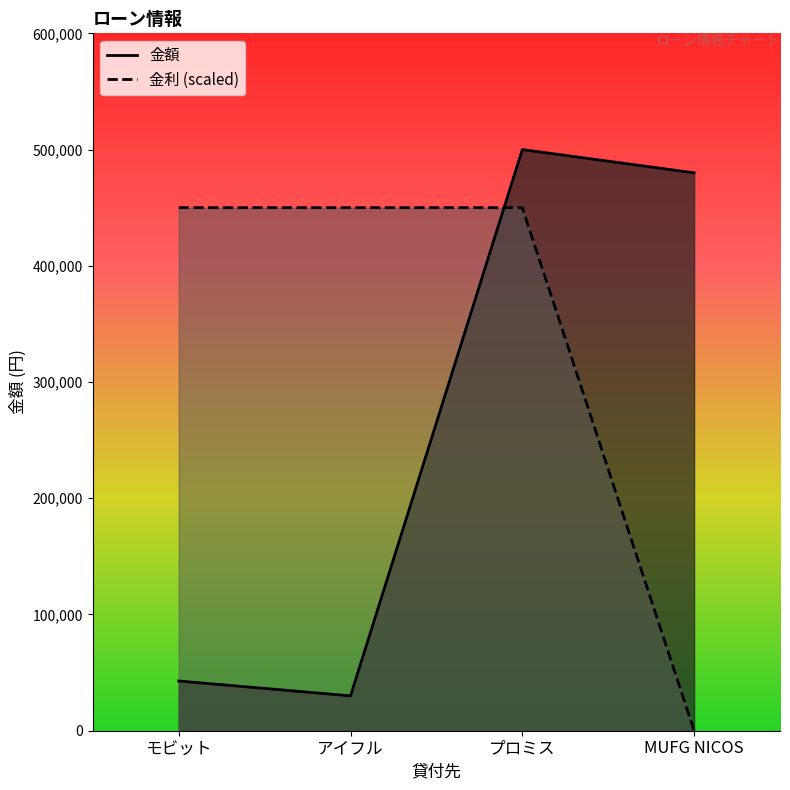

The value of 金利 at プロミス is 450000. True or false?

True